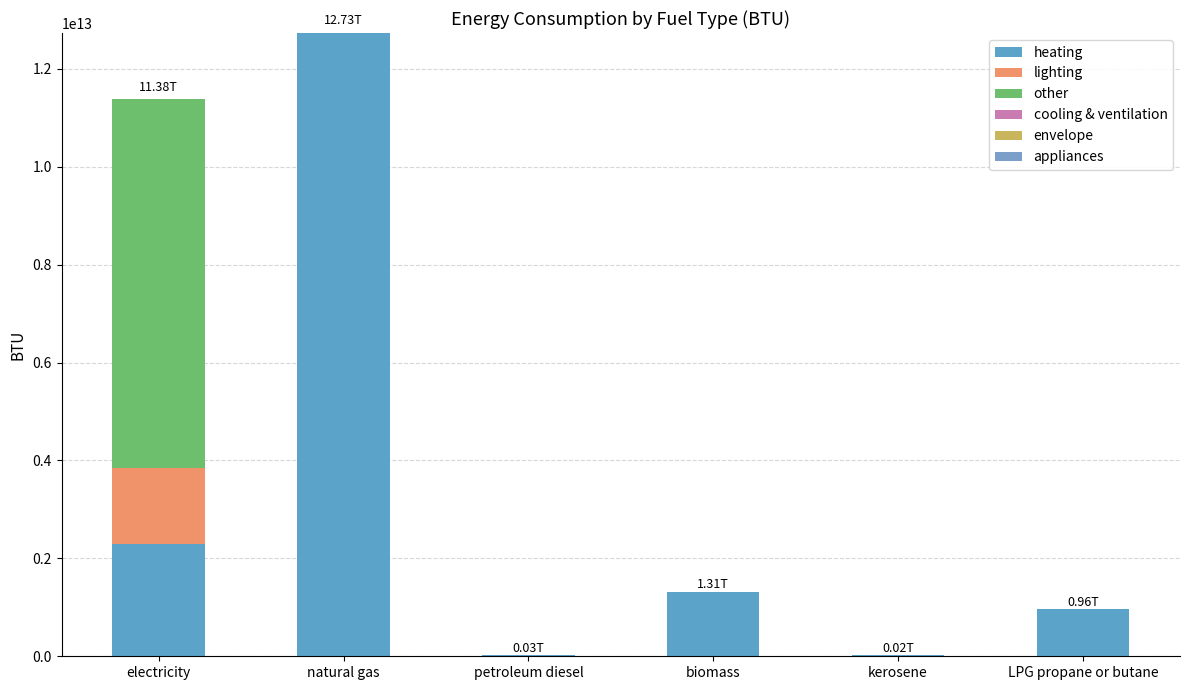

Count the number of categories in the chart.

6